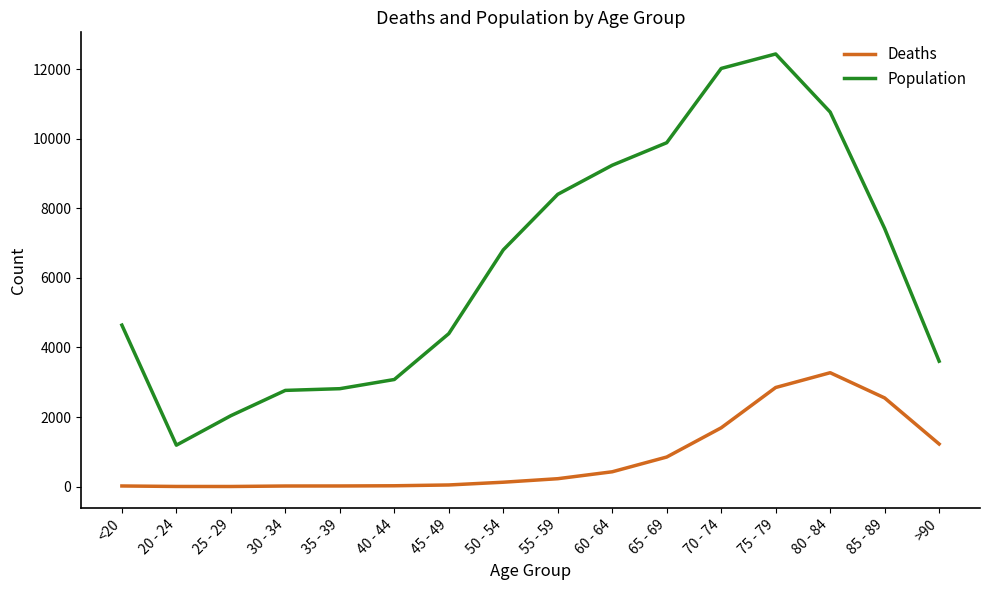

What is the difference between the second highest and minimum values in the Deaths series?

2845